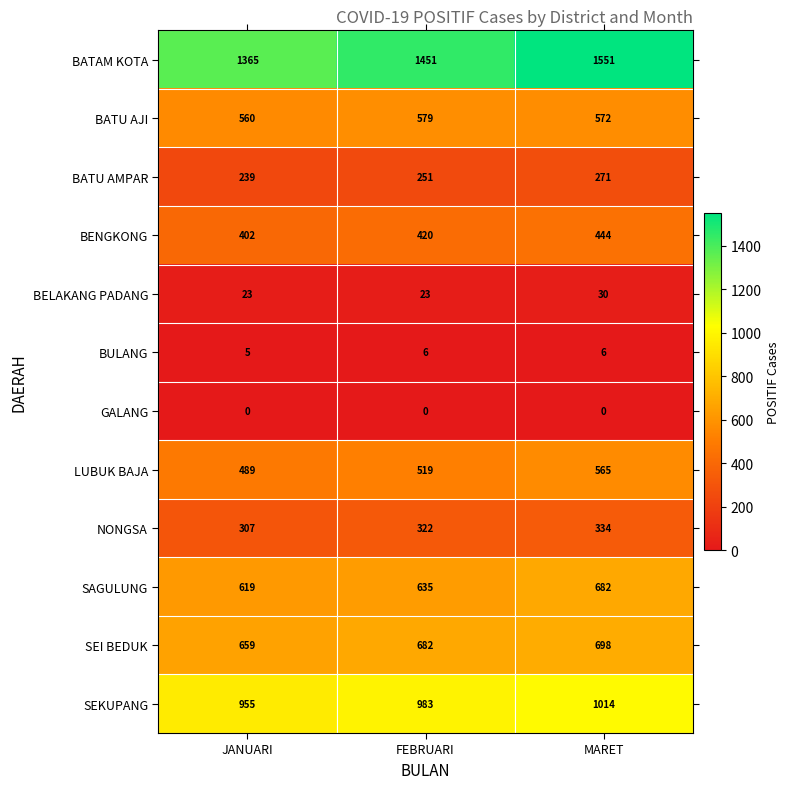

At how many categories does at least one series exceed 1009?

3